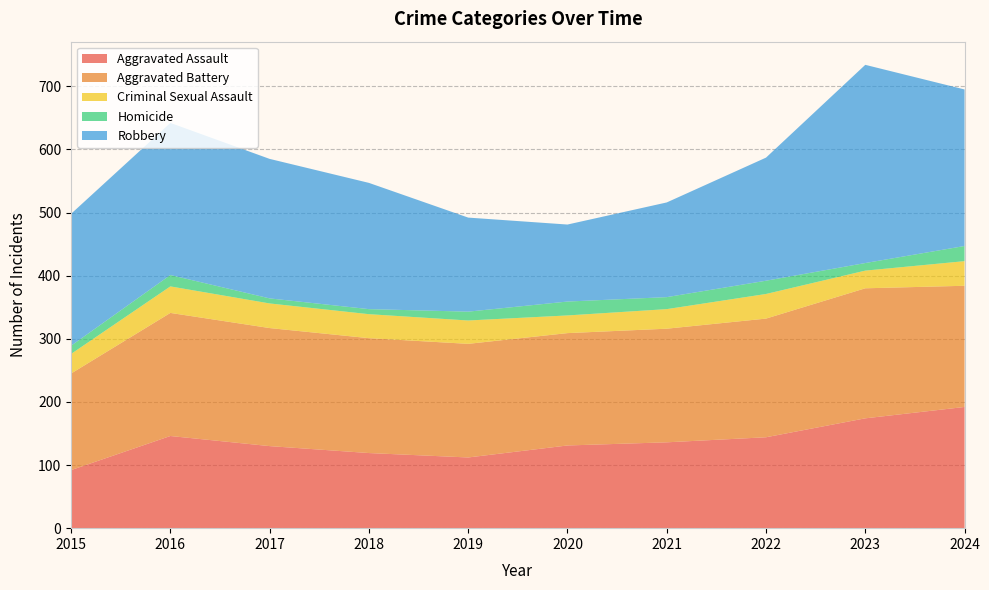

Reading left to right, transcribe all the data shown in this chart.

Aggravated Assault: 2015=92	2016=146	2017=130	2018=119	2019=112	2020=131	2021=136	2022=144	2023=174	2024=192
Aggravated Battery: 2015=153	2016=195	2017=187	2018=182	2019=180	2020=178	2021=180	2022=188	2023=206	2024=192
Criminal Sexual Assault: 2015=31	2016=42	2017=39	2018=38	2019=37	2020=28	2021=31	2022=39	2023=28	2024=39
Homicide: 2015=13	2016=18	2017=8	2018=8	2019=14	2020=22	2021=19	2022=21	2023=12	2024=24
Robbery: 2015=209	2016=241	2017=221	2018=200	2019=149	2020=122	2021=150	2022=195	2023=314	2024=248